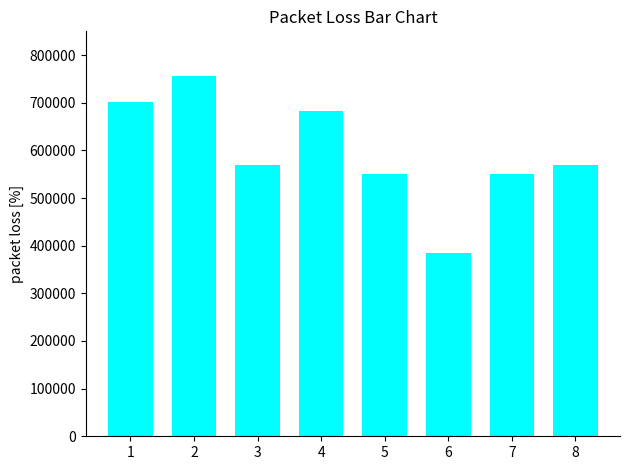

How many data points are less than 569493?

4